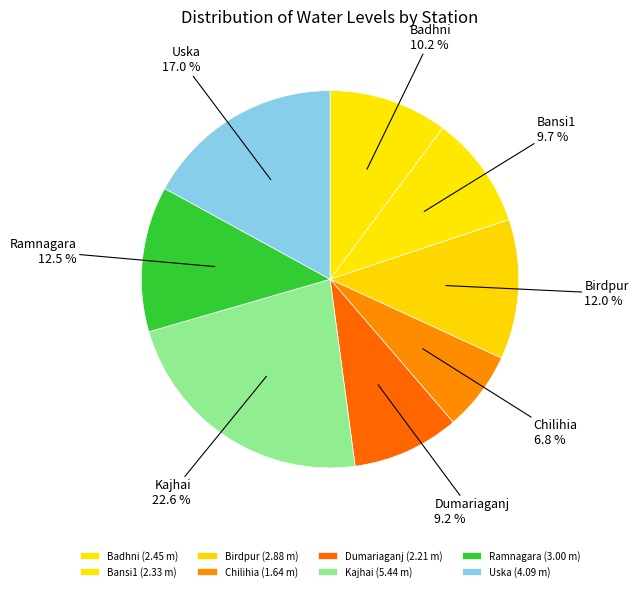

The Chilihia slice represents 14% of the pie. True or false?

False